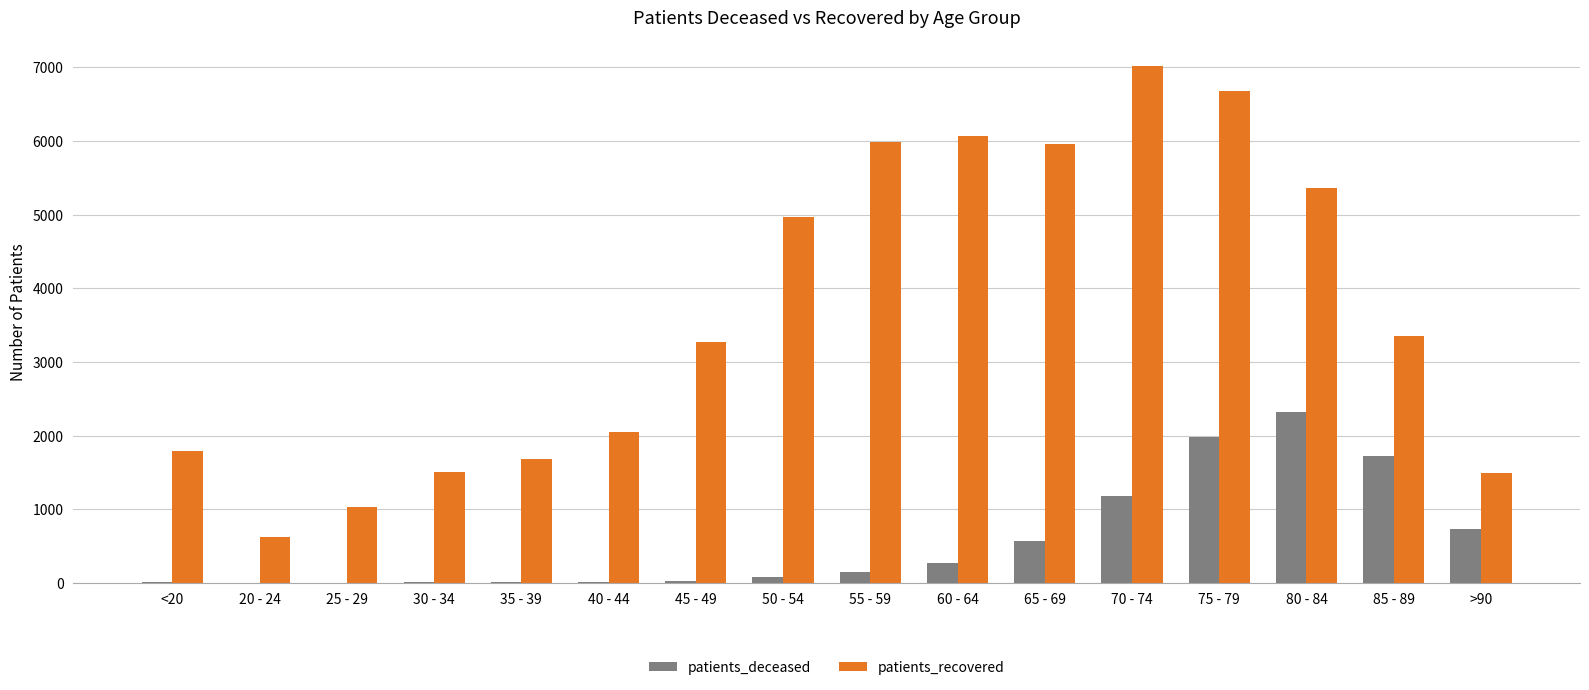

Between 65 - 69 and 85 - 89, which series saw the biggest shift?

patients_recovered